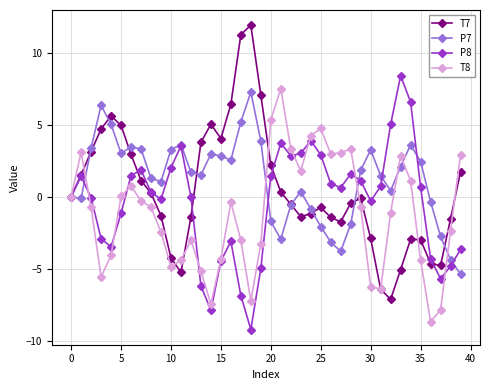

What is the maximum value for T7?

11.9